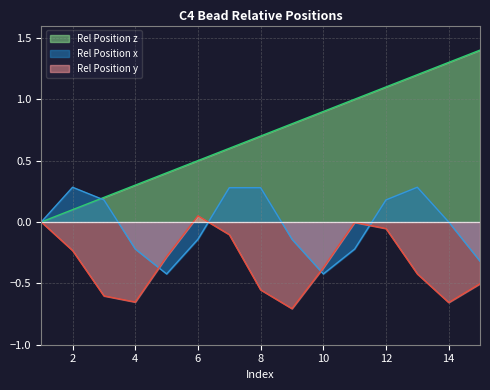

What is the difference between the Rel Position y values at 2 and 15?

0.3